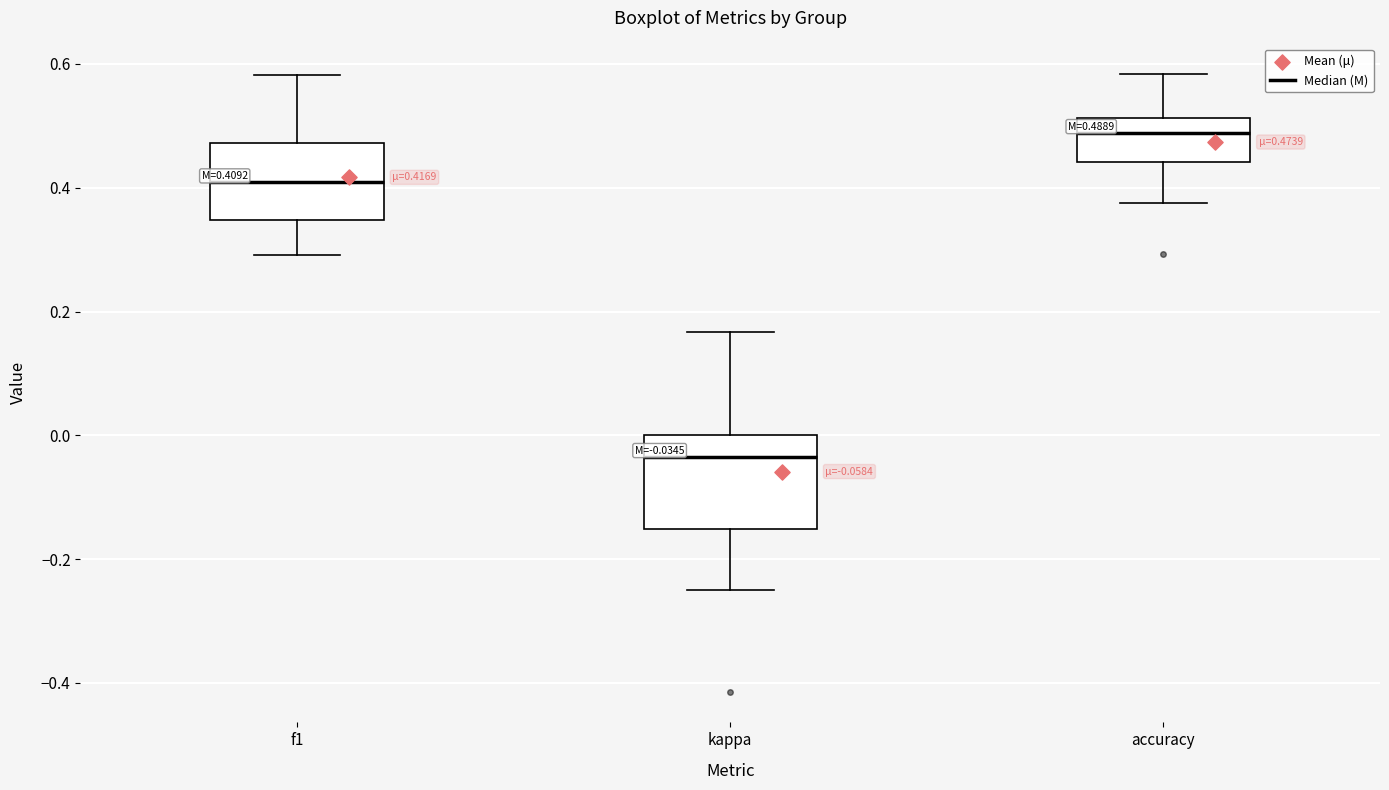

Which box's median line is the highest?

accuracy